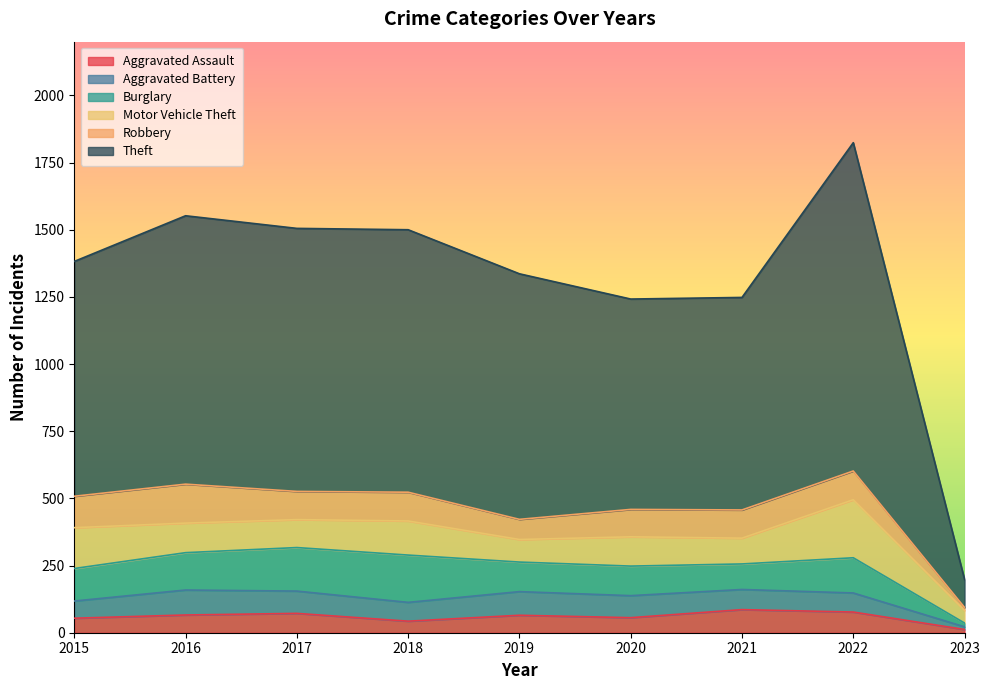

At which label is Motor Vehicle Theft closest to 131?

2018